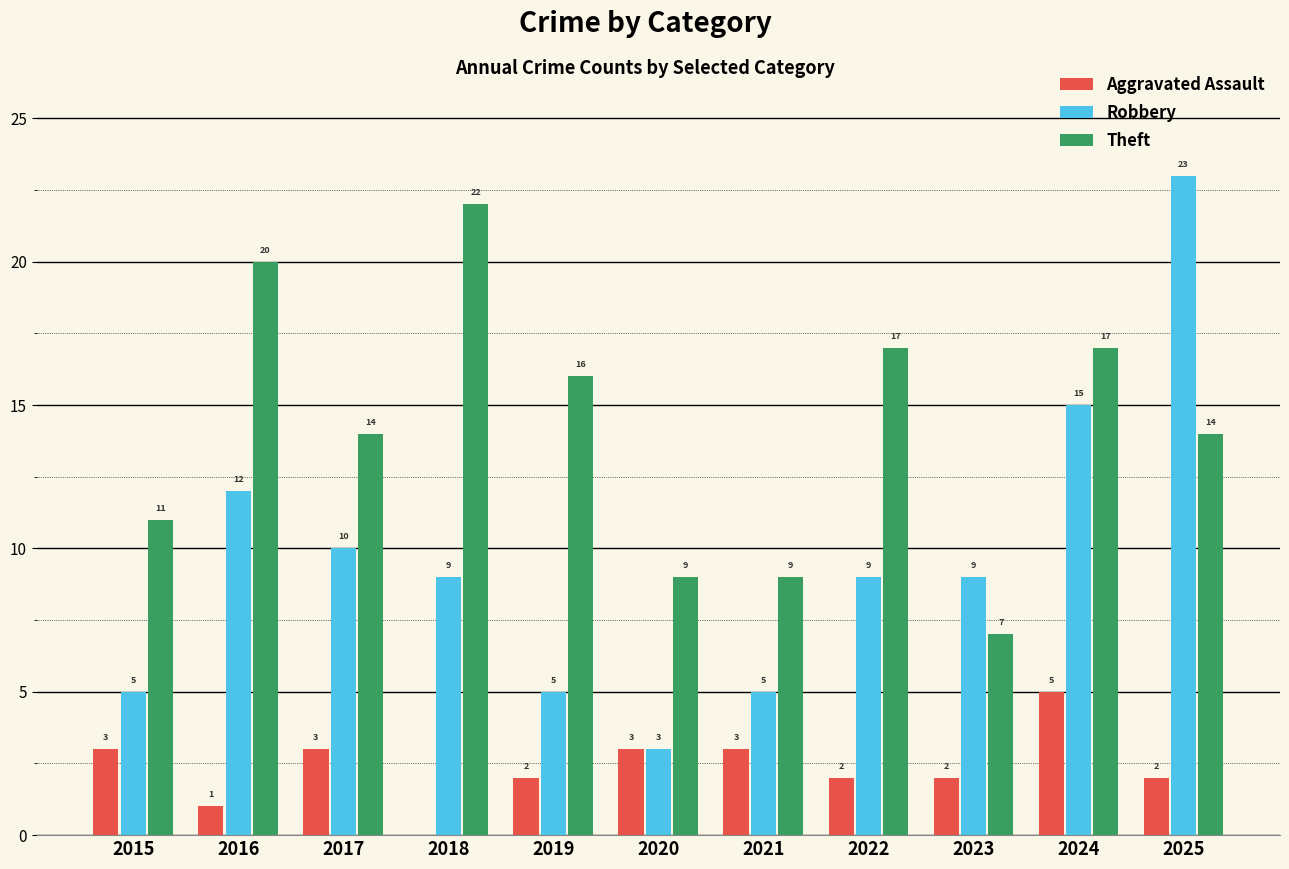

Reading right to left, what are all the values shown in this chart?

Aggravated Assault: 2	5	2	2	3	3	2	0	3	1	3
Robbery: 23	15	9	9	5	3	5	9	10	12	5
Theft: 14	17	7	17	9	9	16	22	14	20	11